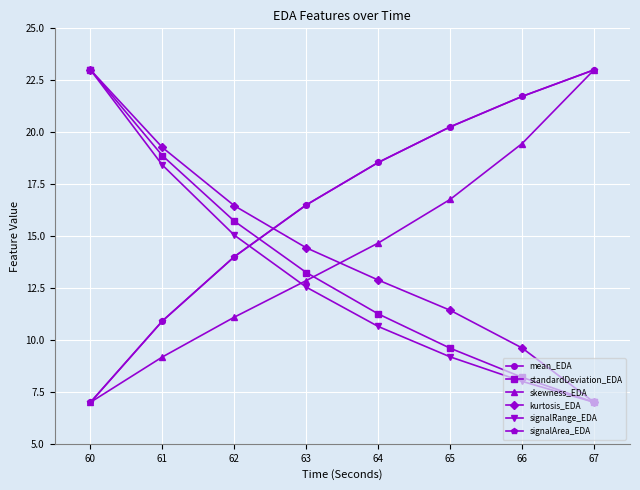

Reading left to right, list all the values displayed in this chart.

mean_EDA: 7.0	10.9	14.0	16.5	18.5	20.3	21.7	23.0
standardDeviation_EDA: 23.0	18.9	15.7	13.2	11.3	9.6	8.2	7.0
skewness_EDA: 7.0	9.2	11.1	12.9	14.7	16.8	19.5	23.0
kurtosis_EDA: 23.0	19.3	16.5	14.4	12.9	11.4	9.6	7.0
signalRange_EDA: 23.0	18.4	15.0	12.5	10.6	9.2	8.0	7.0
signalArea_EDA: 7.0	10.9	14.0	16.5	18.5	20.3	21.7	23.0